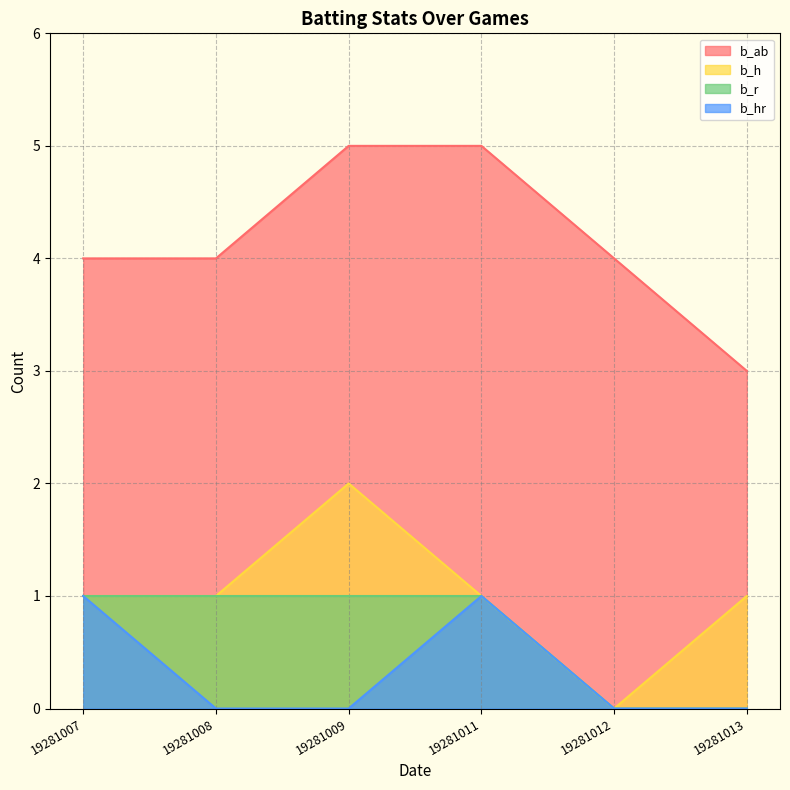

True or false: b_hr and b_ab cross at least once.

False